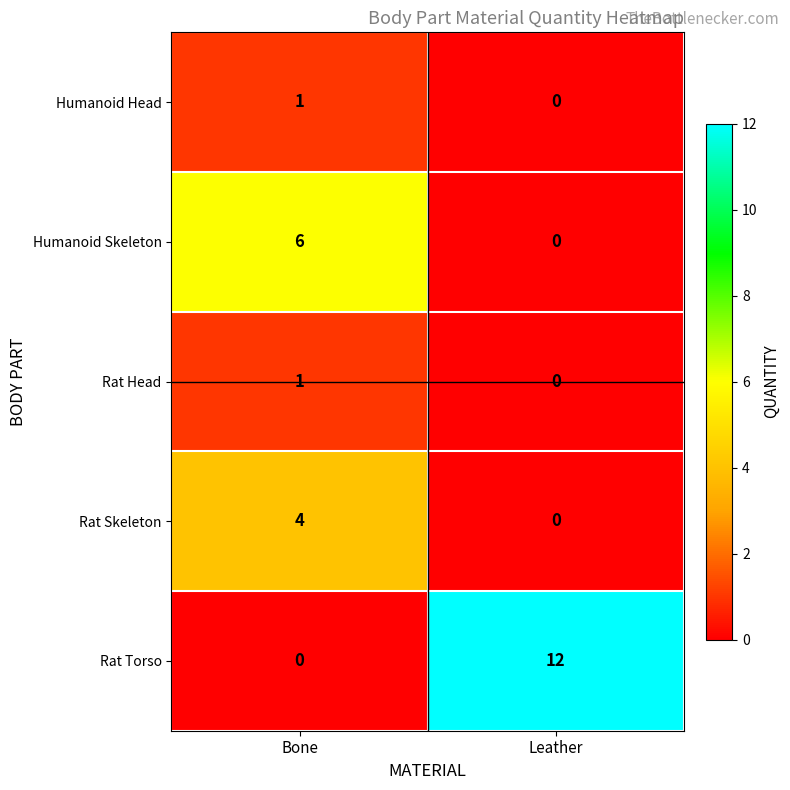

What is the difference between the highest and lowest values at Bone?

6